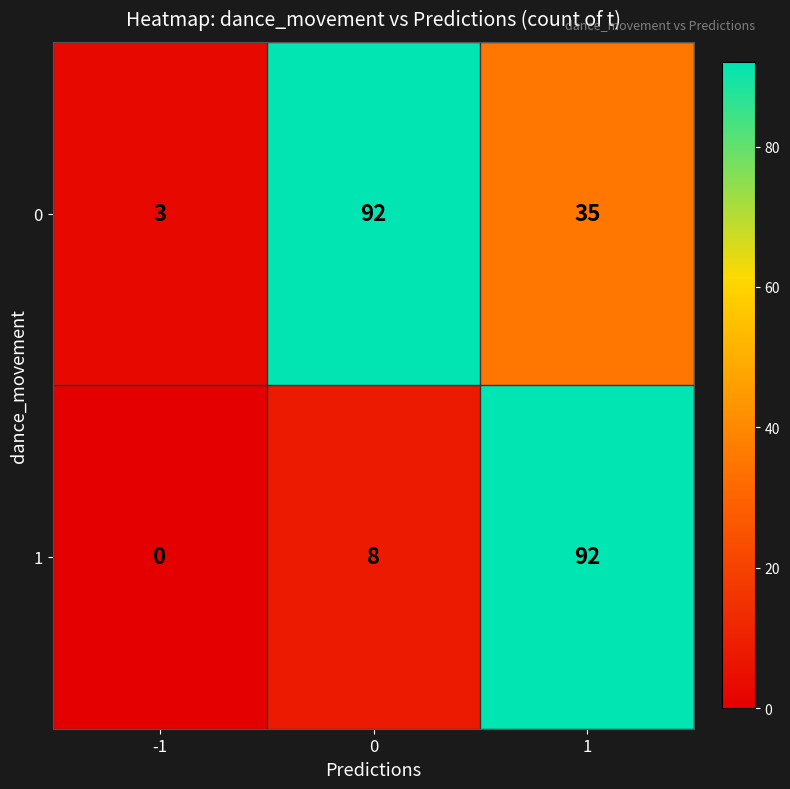

What is the total value across all series at 0?

100